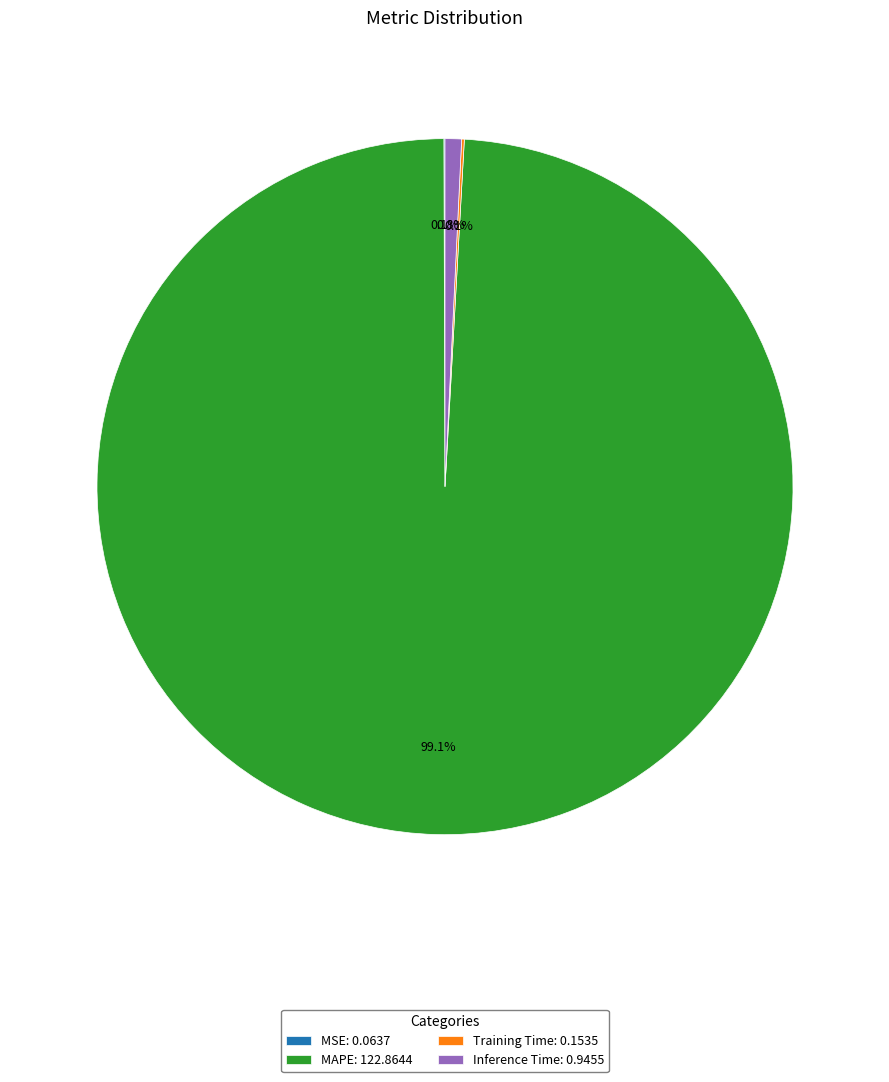

The Inference Time slice represents 1% of the pie. True or false?

True